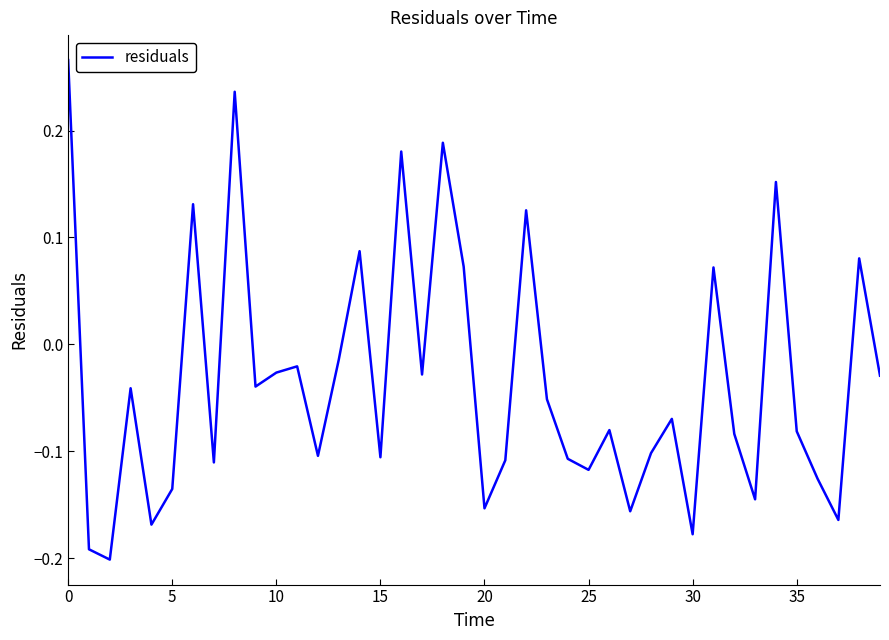

What is the difference between the maximum and minimum values?

0.5